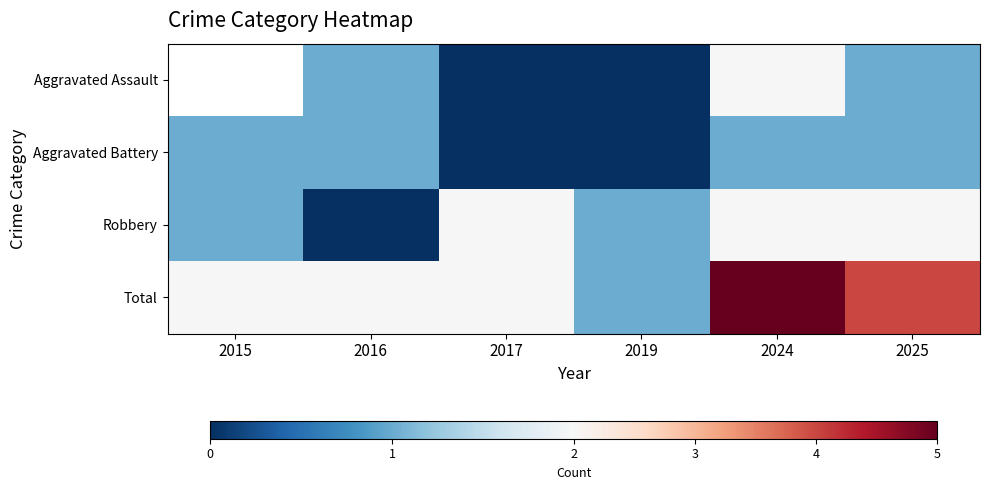

Is it true that Aggravated Battery equals 0.0 at 2017?

True